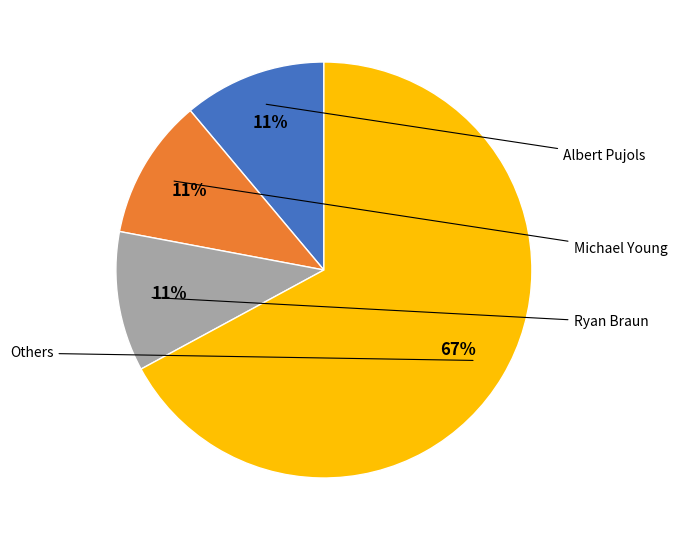

Is there a majority slice in this chart?

Yes